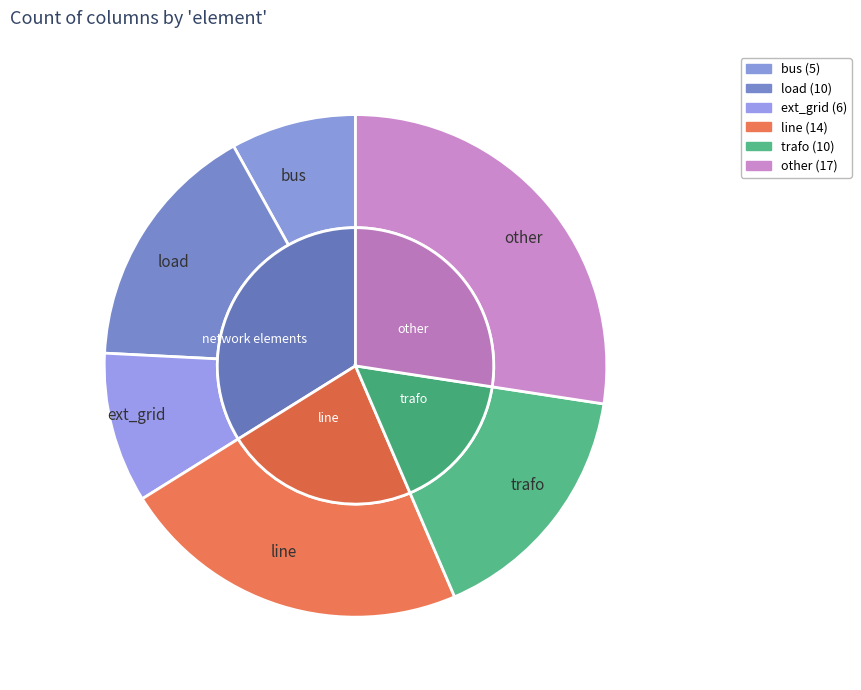

What percentage is the bus slice, to the nearest percent?

8%